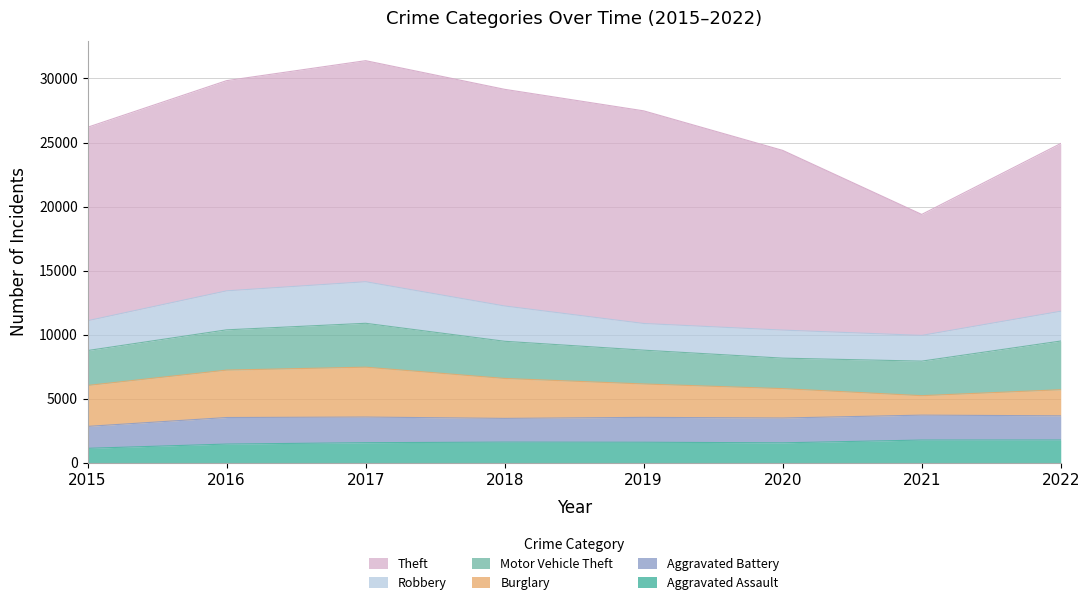

Rank the categories by Burglary value from lowest to highest.

2021, 2022, 2020, 2019, 2018, 2015, 2016, 2017